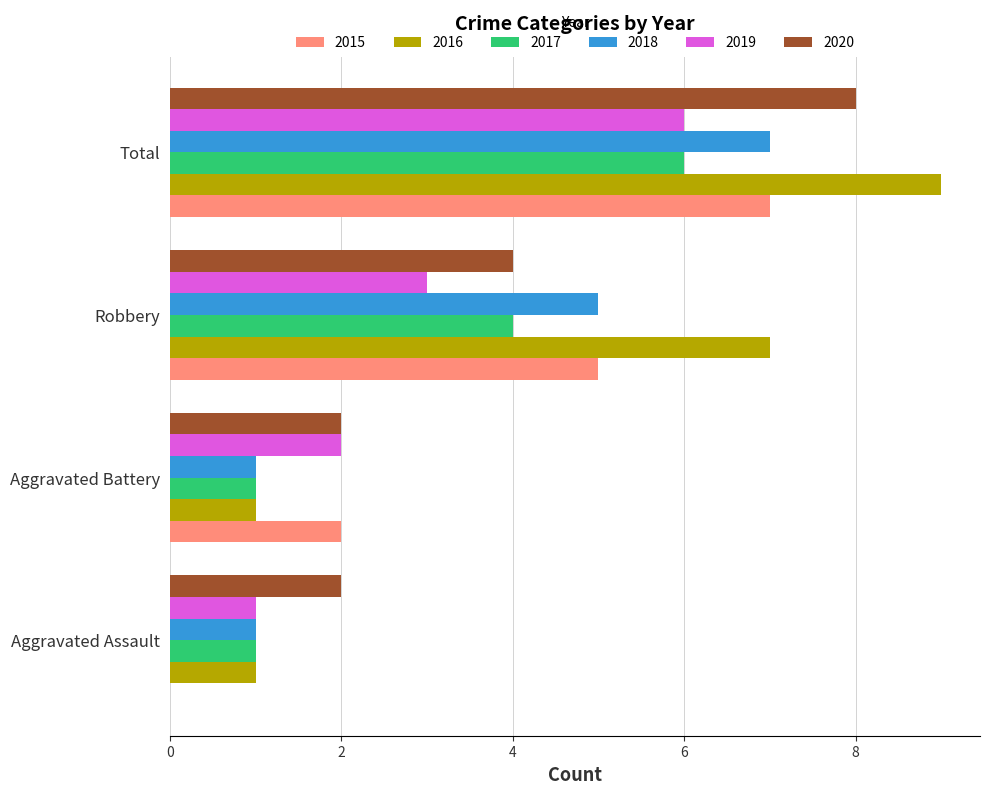

How many 2018 values are between 1 and 7?

4